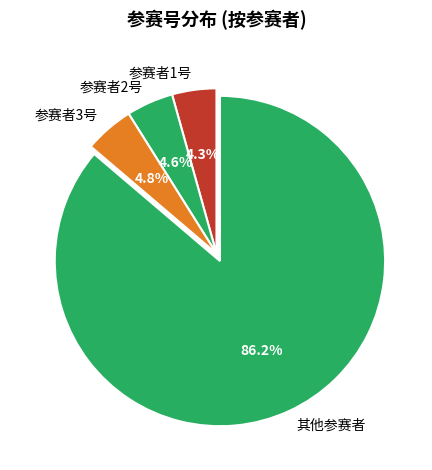

What is the majority slice?

其他参赛者